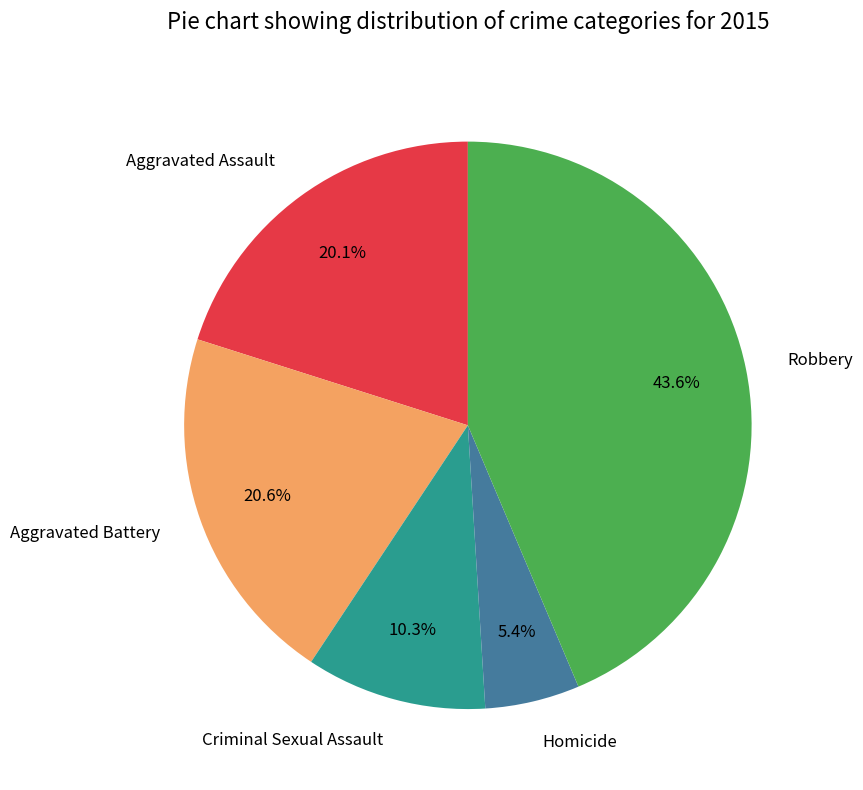

What percentage do Robbery and Criminal Sexual Assault together represent?

53.9%